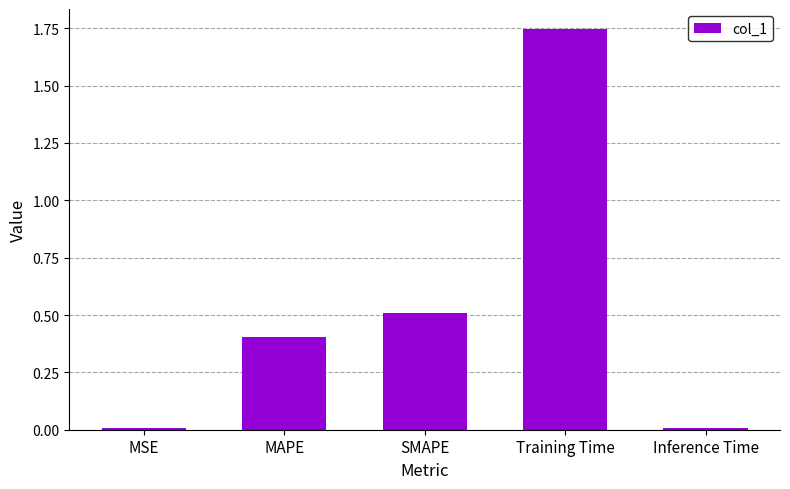

Between MSE and Training Time, which is larger?

Training Time